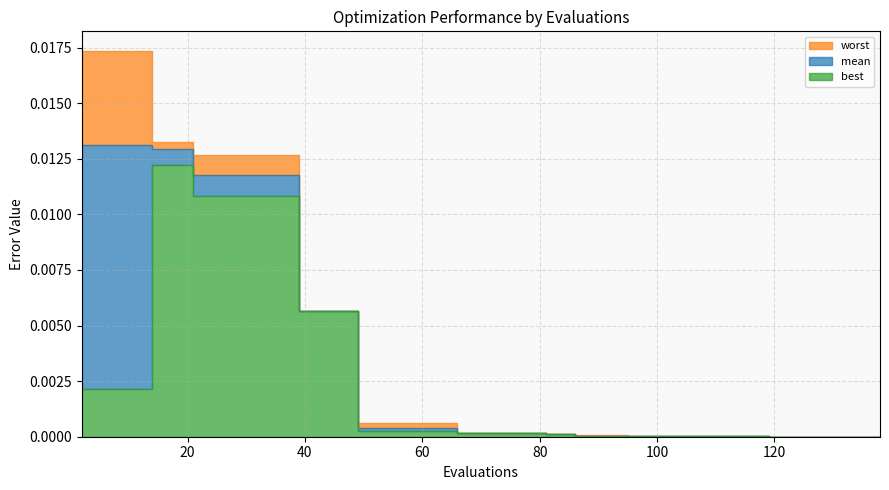

List the series in order of their peak value, highest first.

worst, mean, best